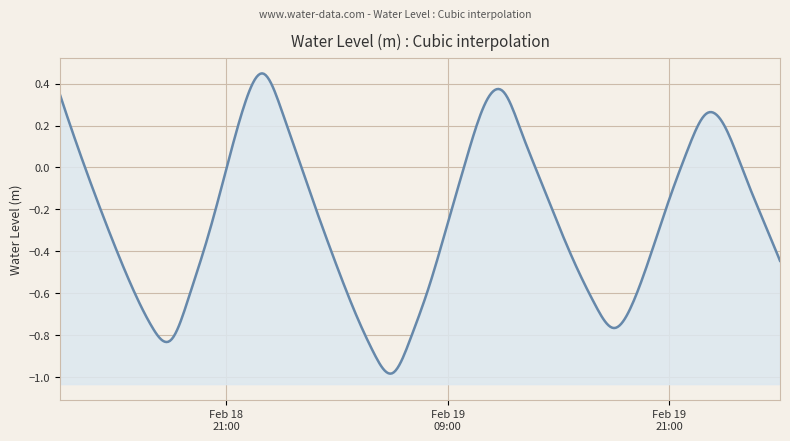

Read the value at 2025-02-18 19:00:00.

-0.6